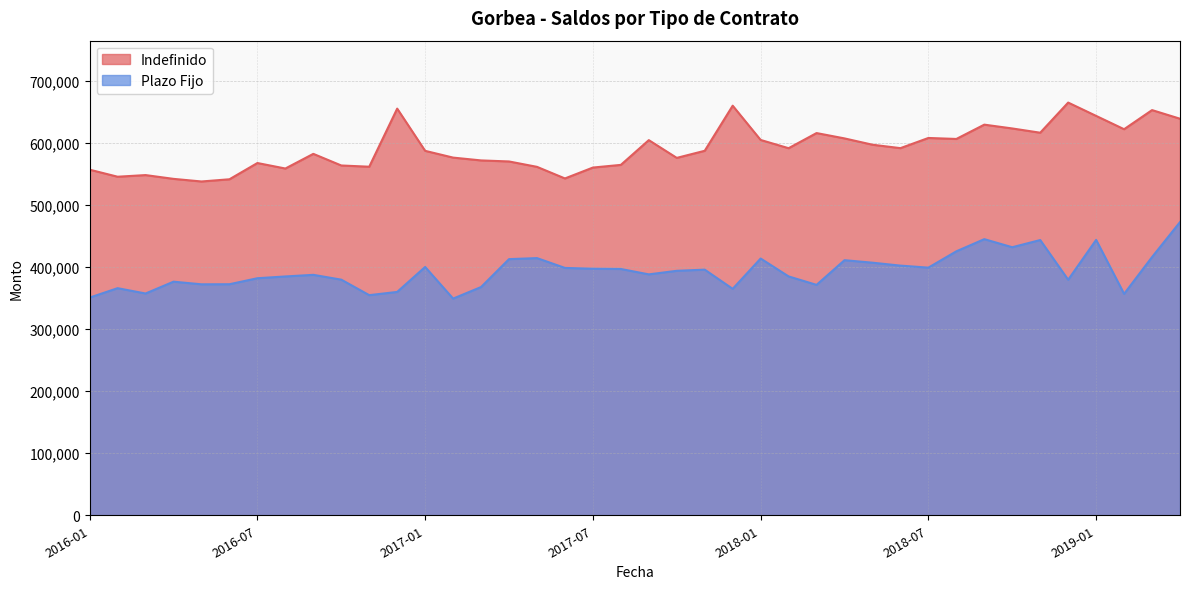

What is the label of the 10th point from the left?

2016-10